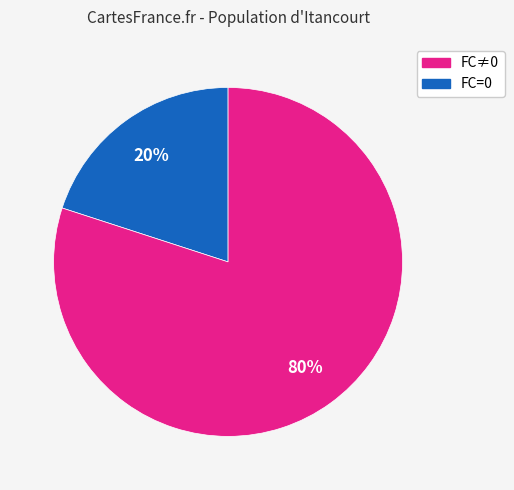

Is there a majority slice in this chart?

Yes